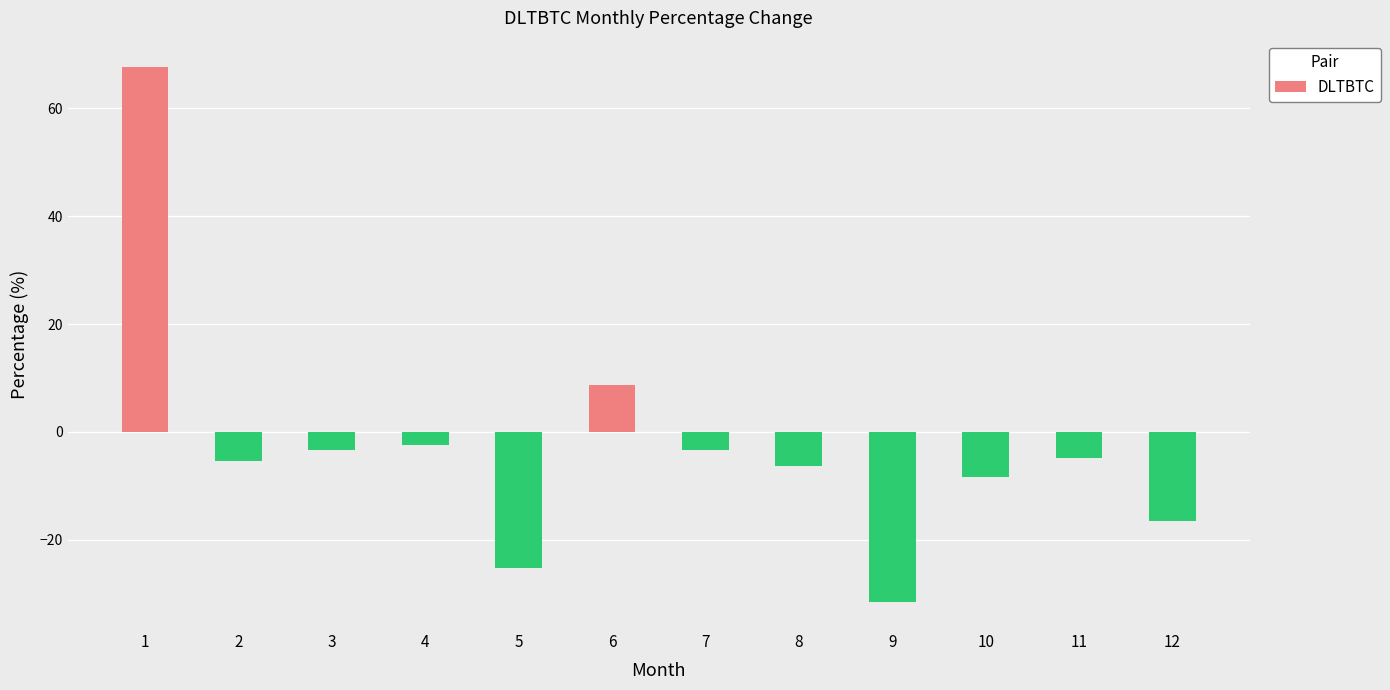

What is the average value?

-2.6